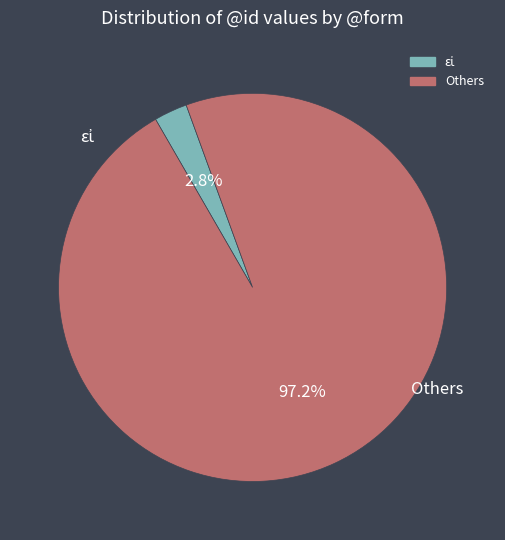

How many slices are in this pie chart?

2